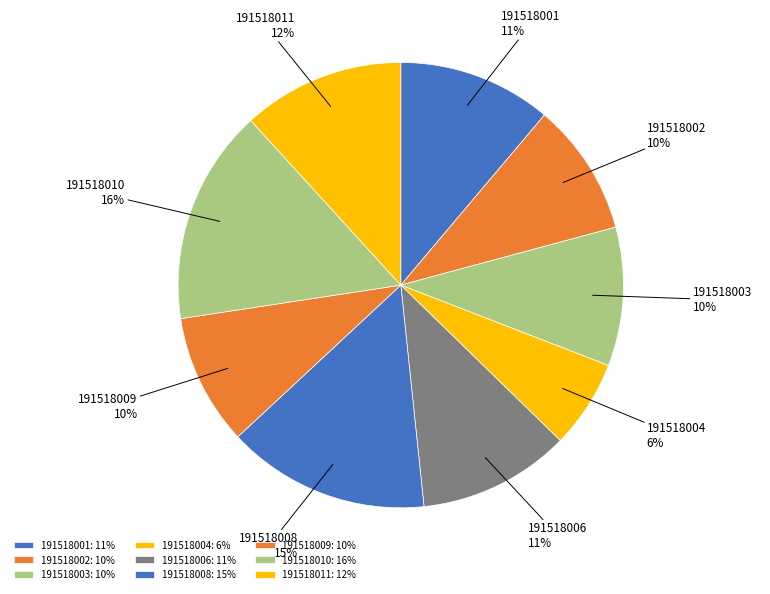

Which category has the biggest portion of the pie?

191518010